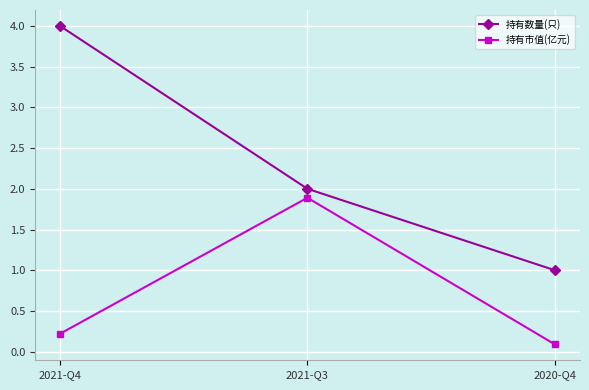

Does the chart display data point markers on the line(s)?

Yes